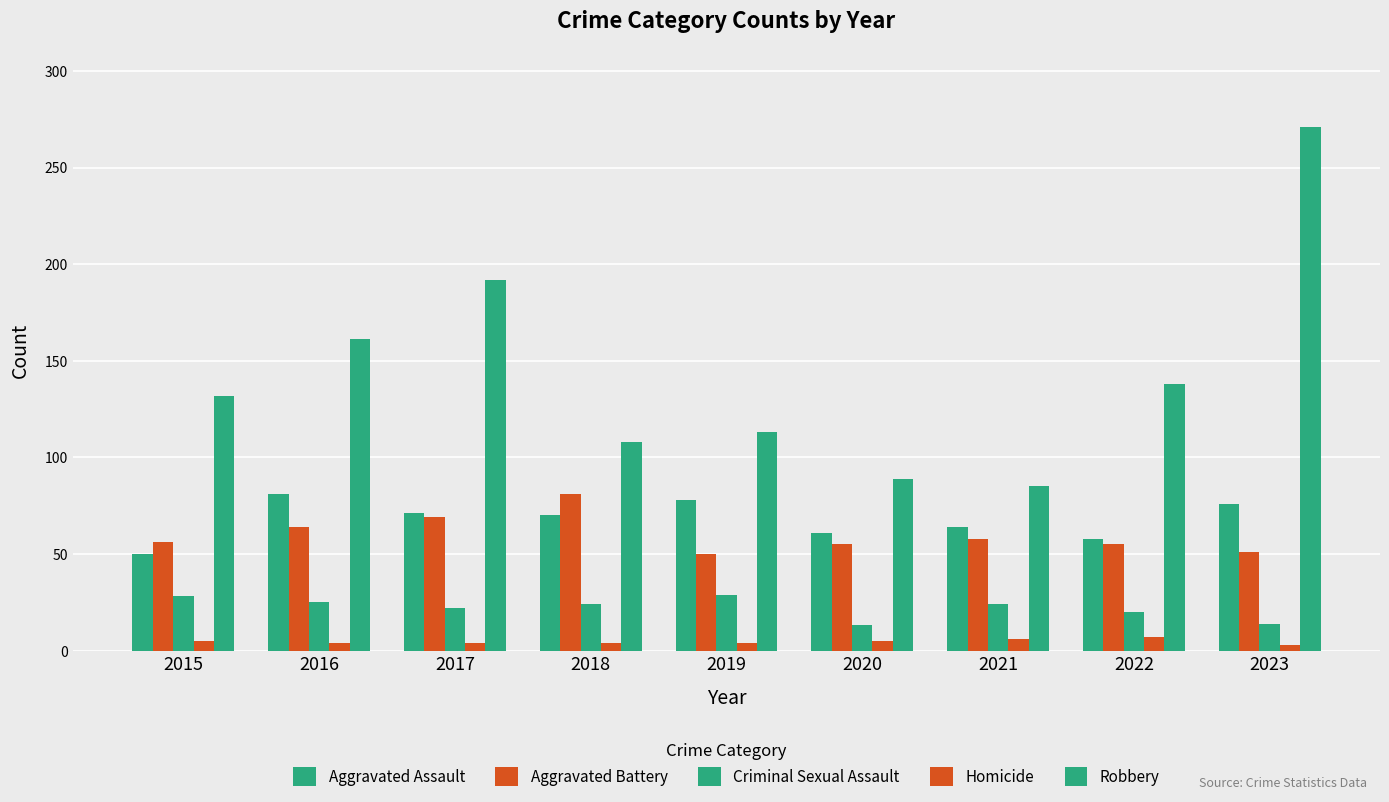

Count the number of categories in the chart.

9